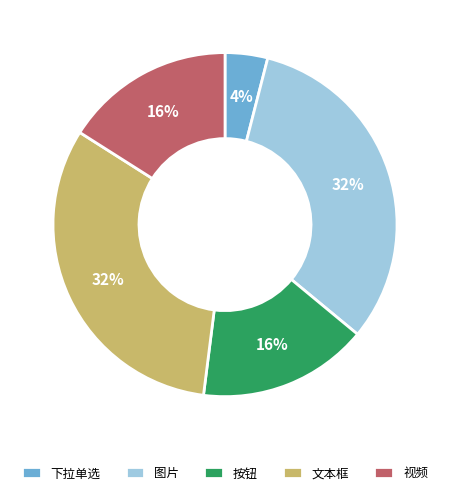

Does 视频 account for over 50% of the chart?

No